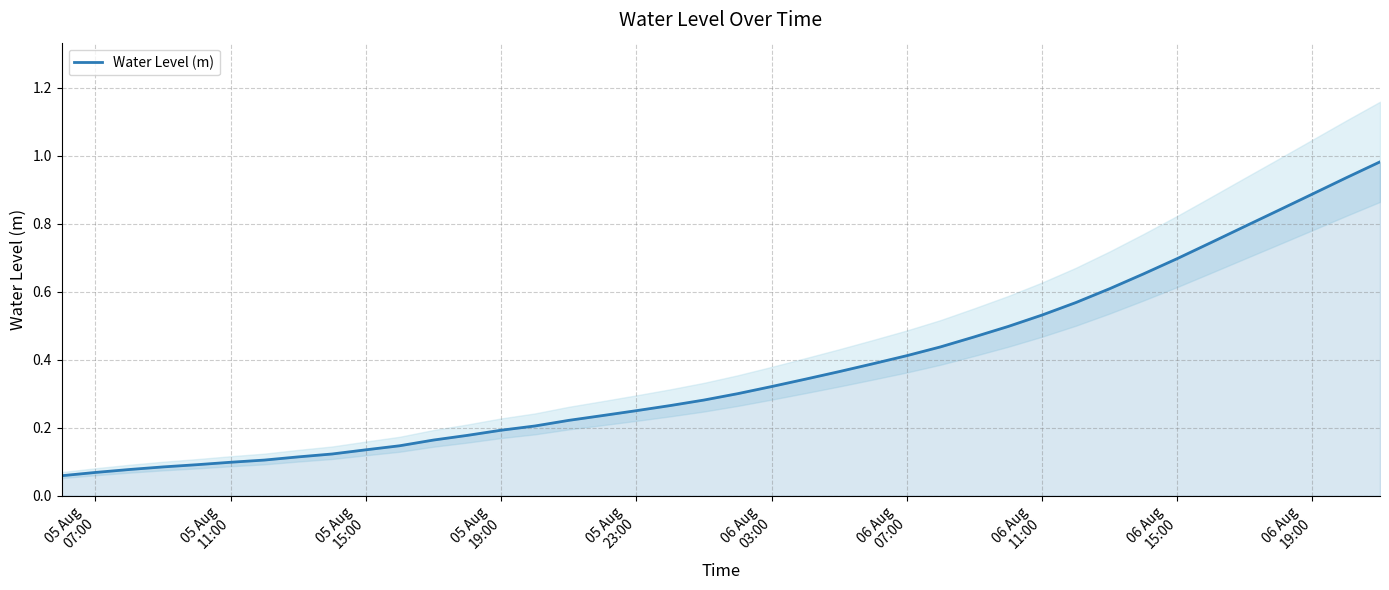

Reading left to right, extract all data points from this chart.

0.1	0.1	0.1	0.1	0.1	0.1	0.1	0.1	0.1	0.1	0.1	0.2	0.2	0.2	0.2	0.2	0.2	0.3	0.3	0.3	0.3	0.3	0.3	0.4	0.4	0.4	0.4	0.5	0.5	0.5	0.6	0.6	0.7	0.7	0.7	0.8	0.8	0.9	0.9	1.0